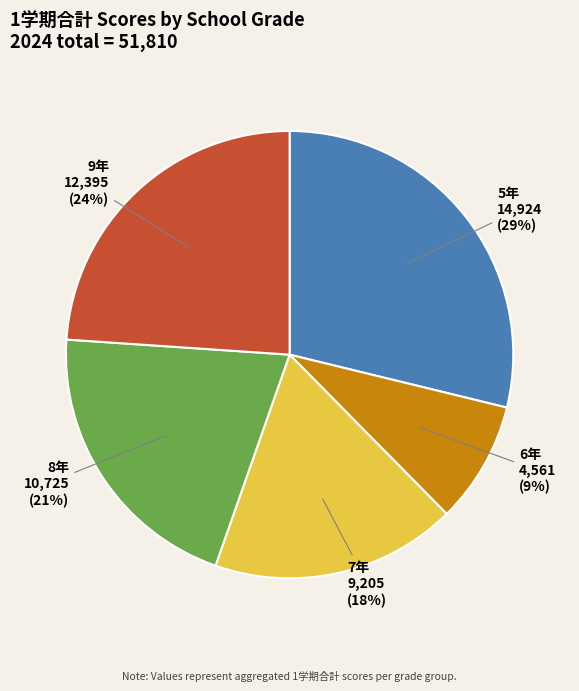

True or false: 9年 accounts for 31% of the total.

False